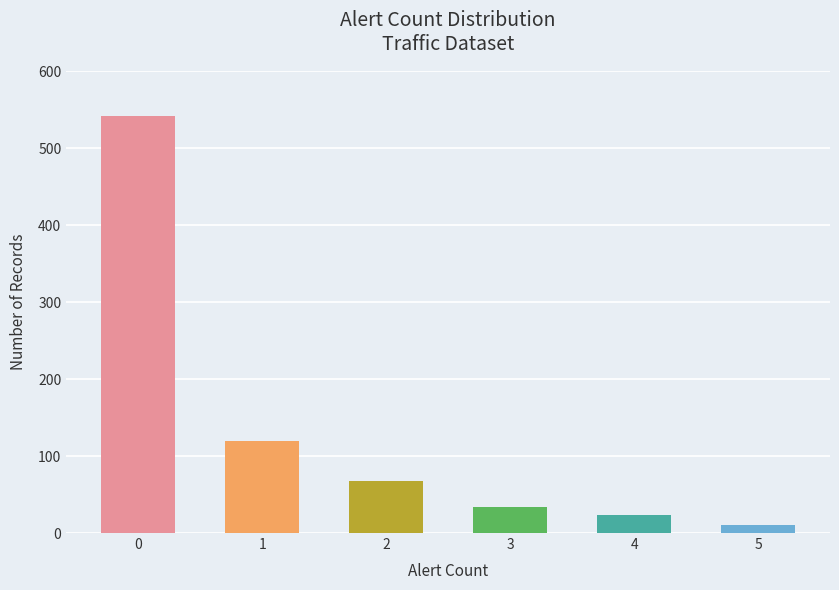

At which category does the chart reach its minimum across all series?

5